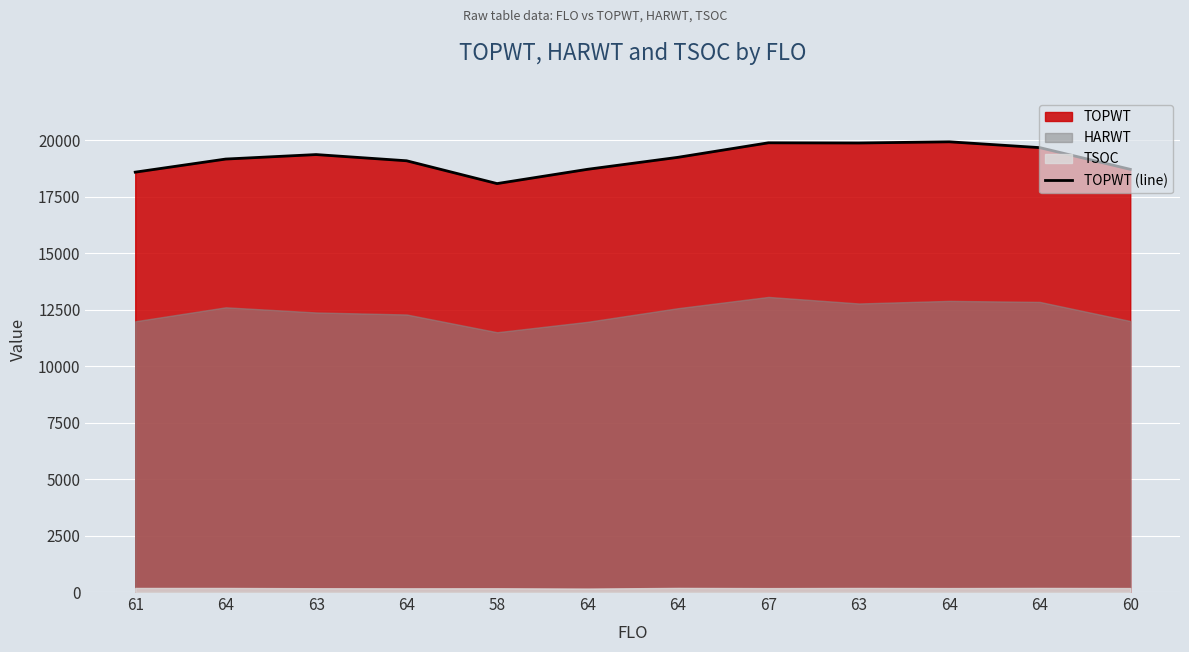

At which category does the chart reach its peak across all series?

64